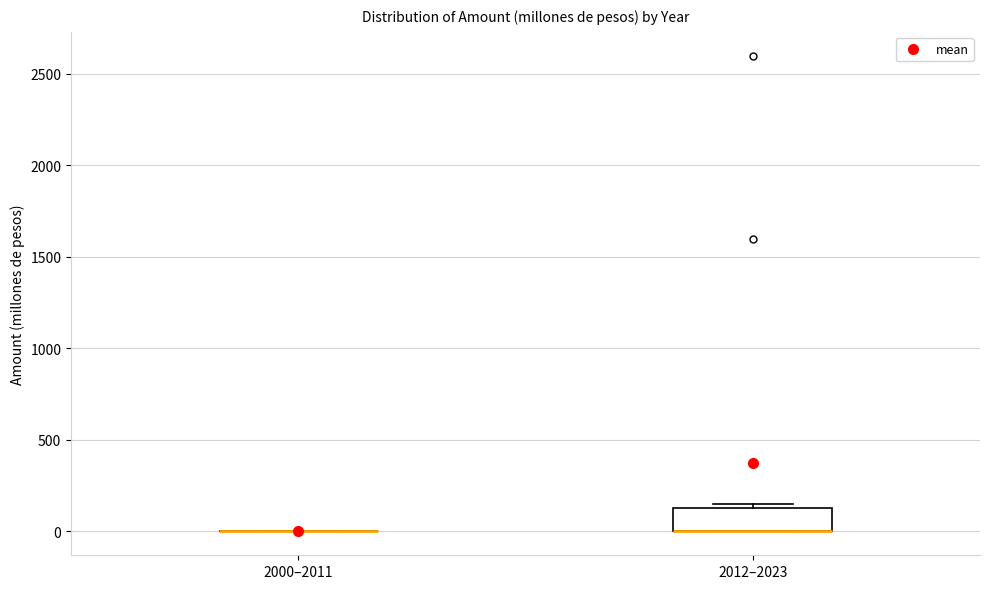

Comparing the boxes themselves (not the whiskers), which one is the tallest?

2012–2023